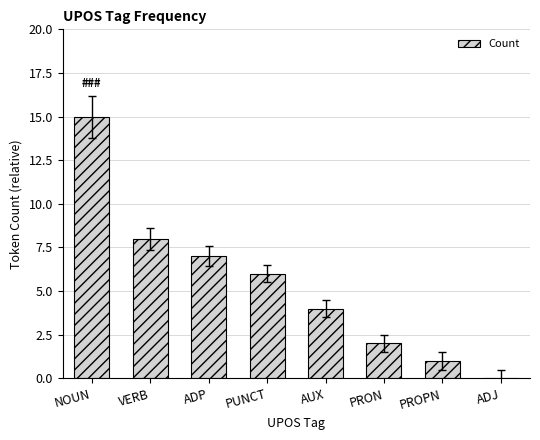

What is the change in value from AUX to ADJ?

-4